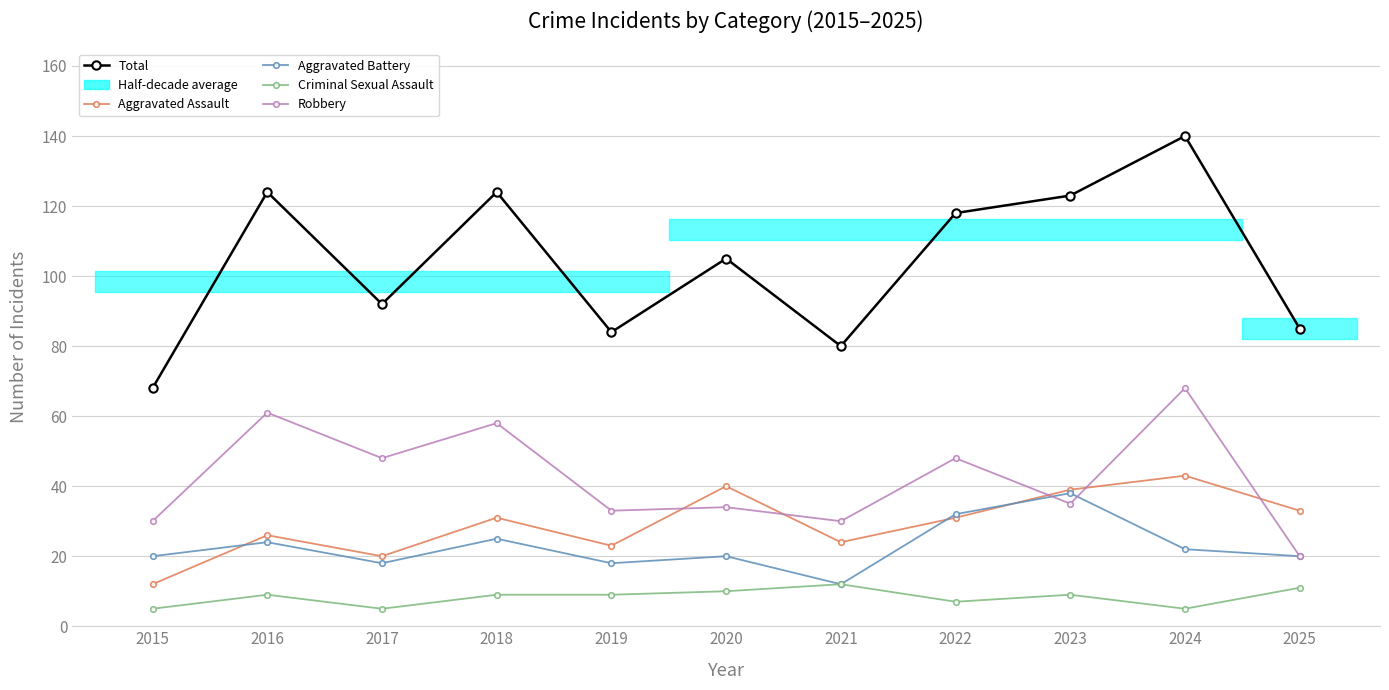

How many data points does each series have?

11